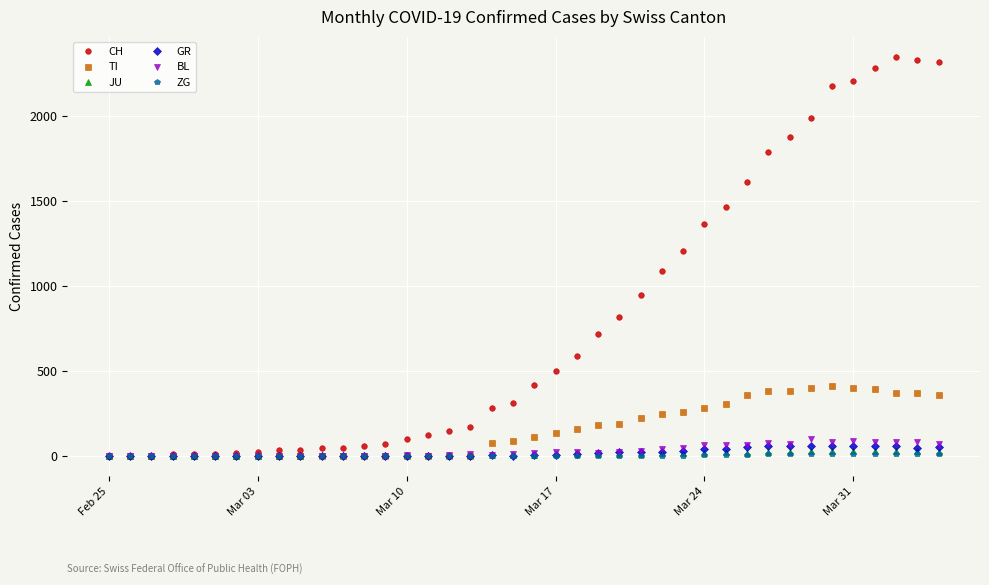

Which series has the widest spread of values?

CH